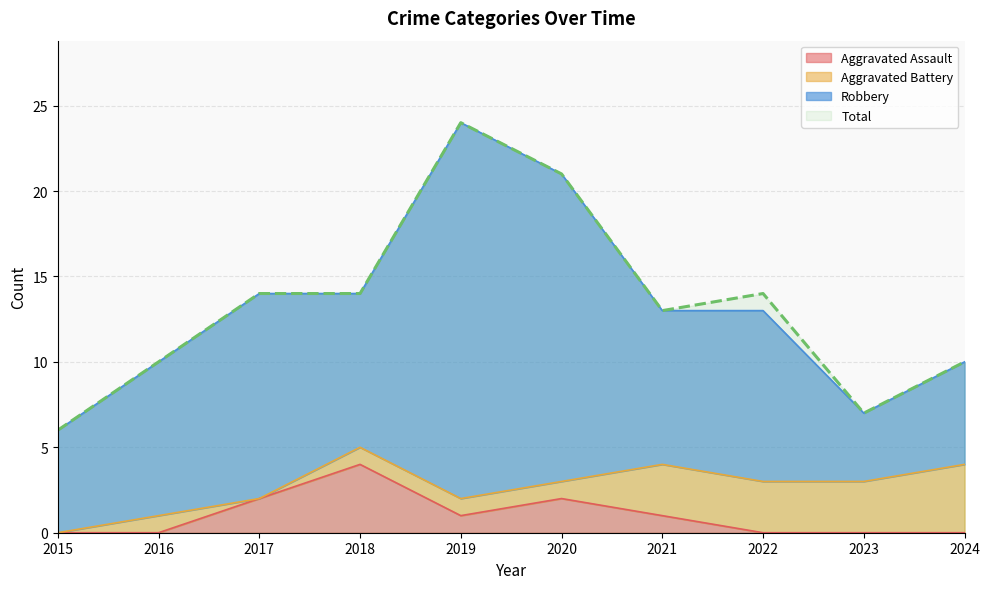

Which series has the largest total across all categories?

Total